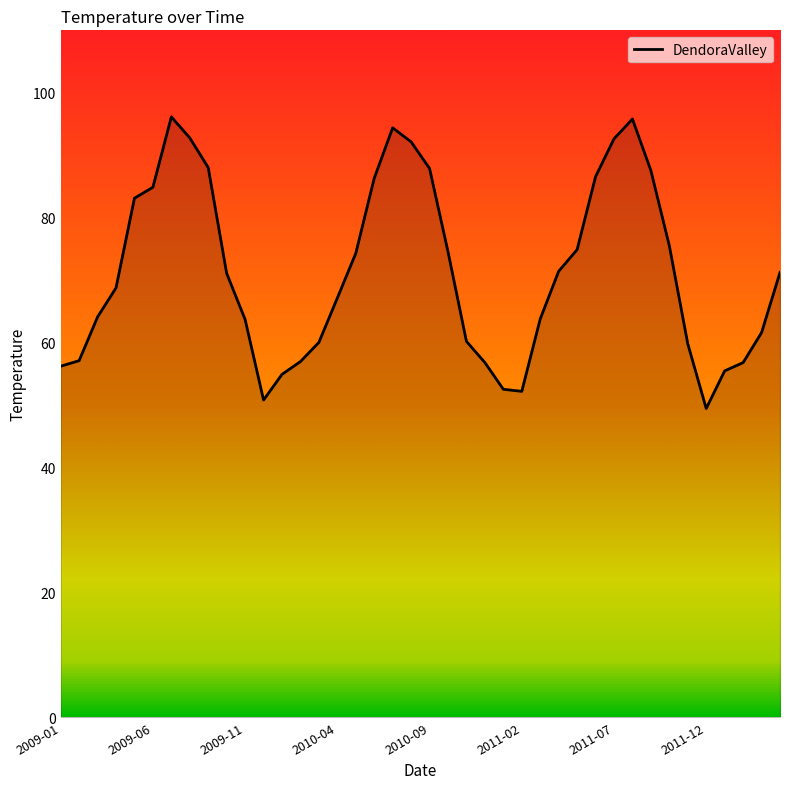

What is the smallest value displayed?

49.4